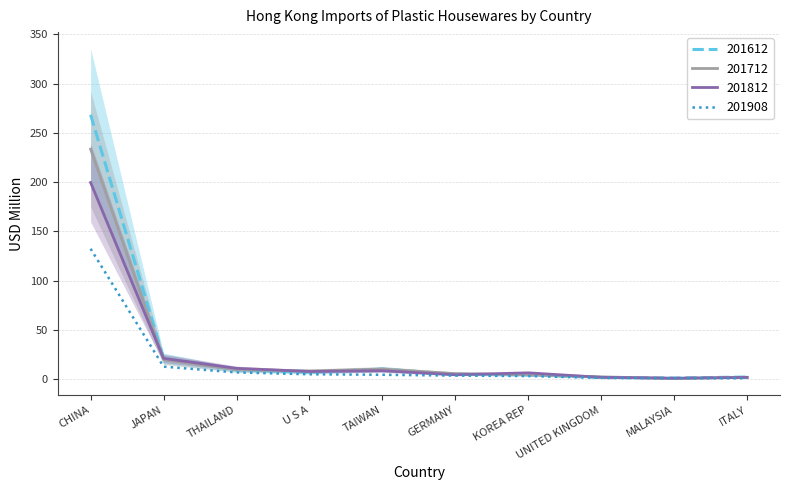

The 201612 series shows 2.6 at UNITED KINGDOM. True or false?

False